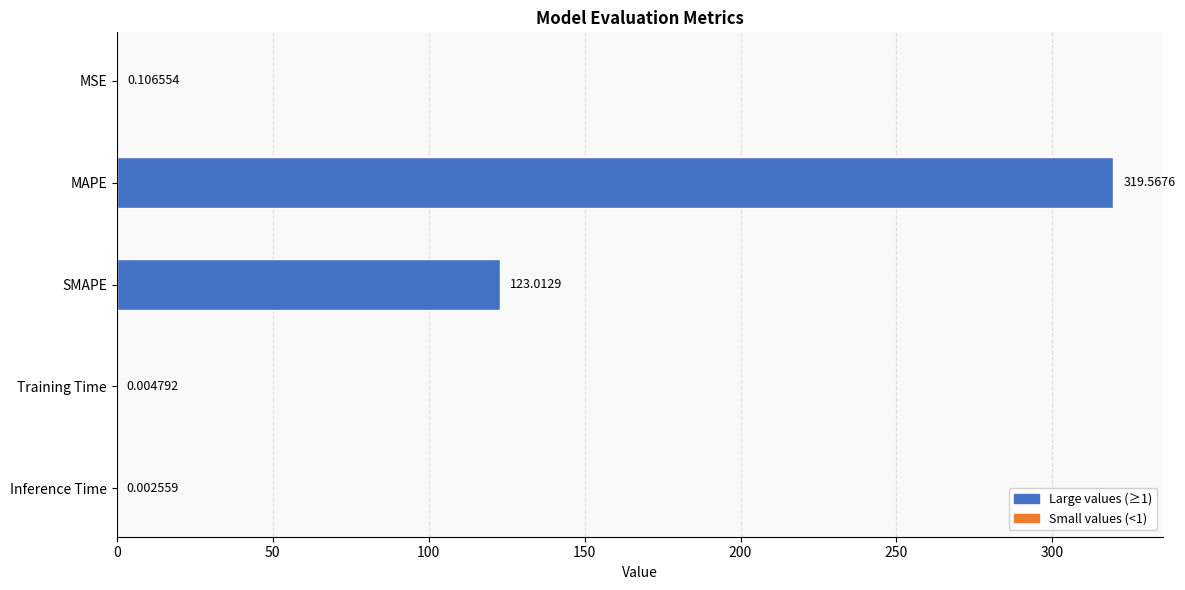

Which category has the highest value across all series?

MAPE